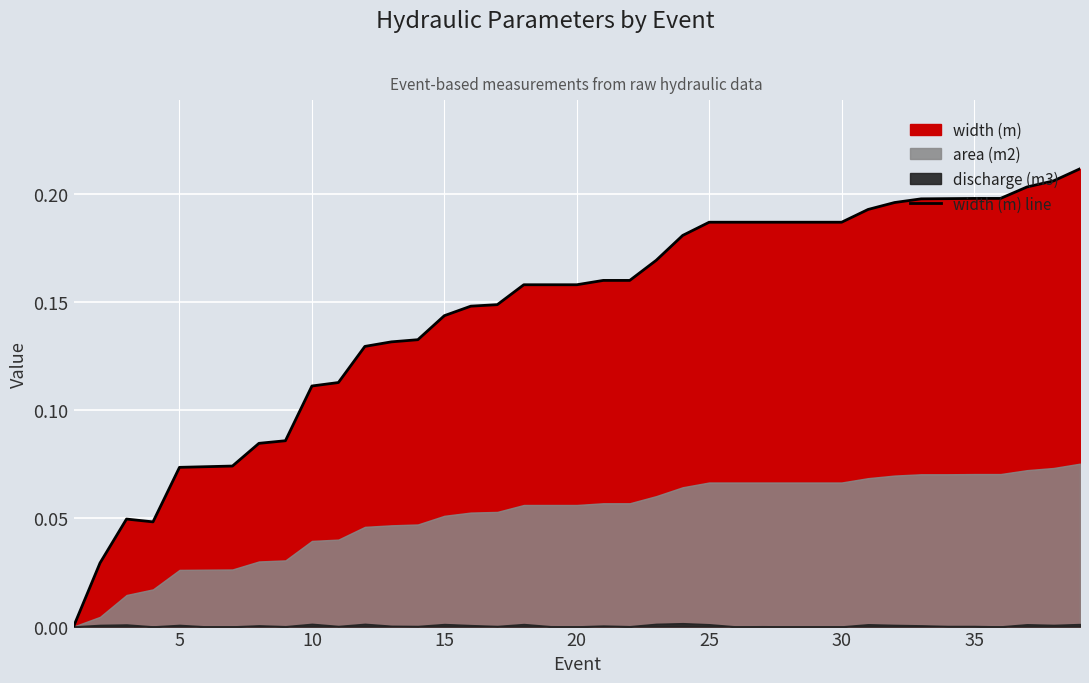

Is it true that width (m) line equals 0.3 at 30?

False